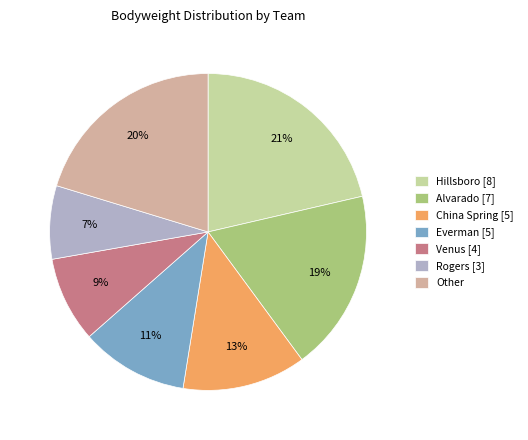

To the nearest percent, what is the average slice percentage?

14%